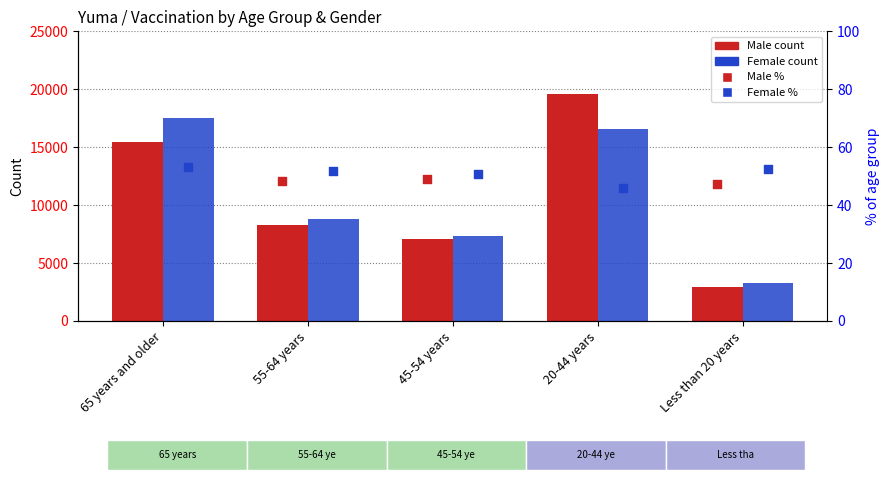

Which series has the largest total across all categories?

Female